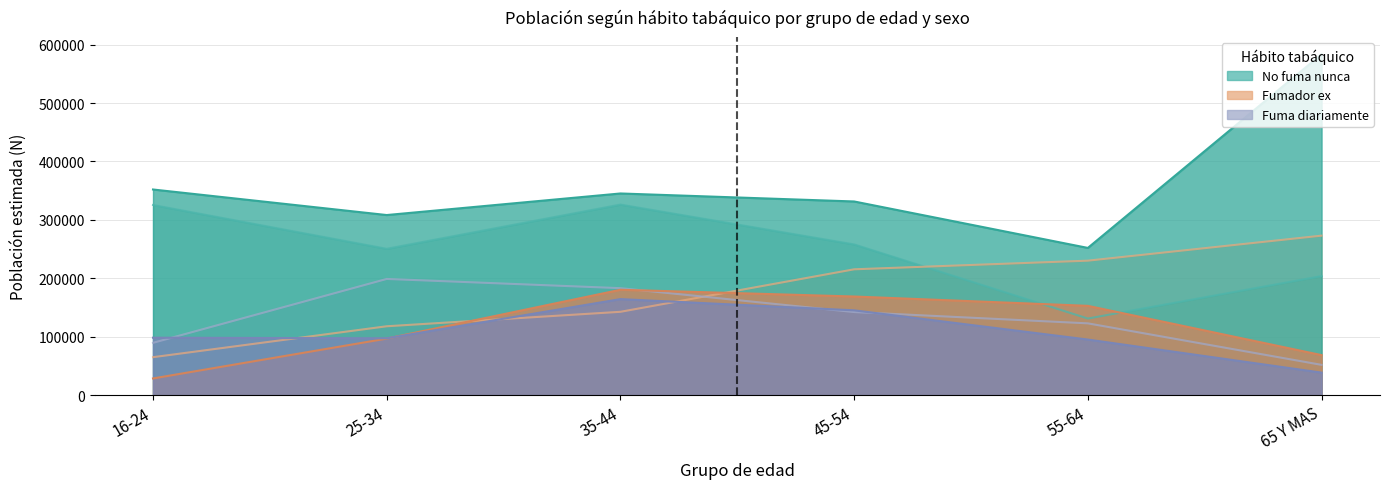

What is the label of the 4th point from the left?

45-54